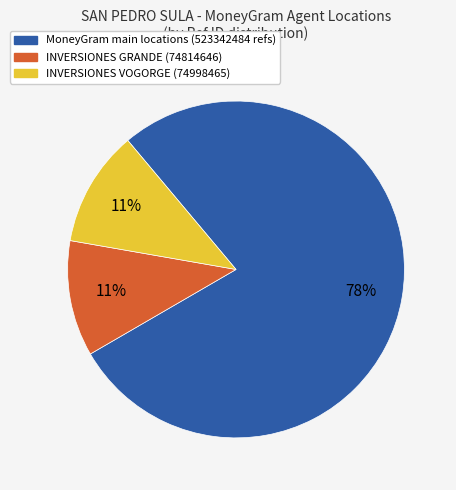

How many segments does this pie chart have?

3